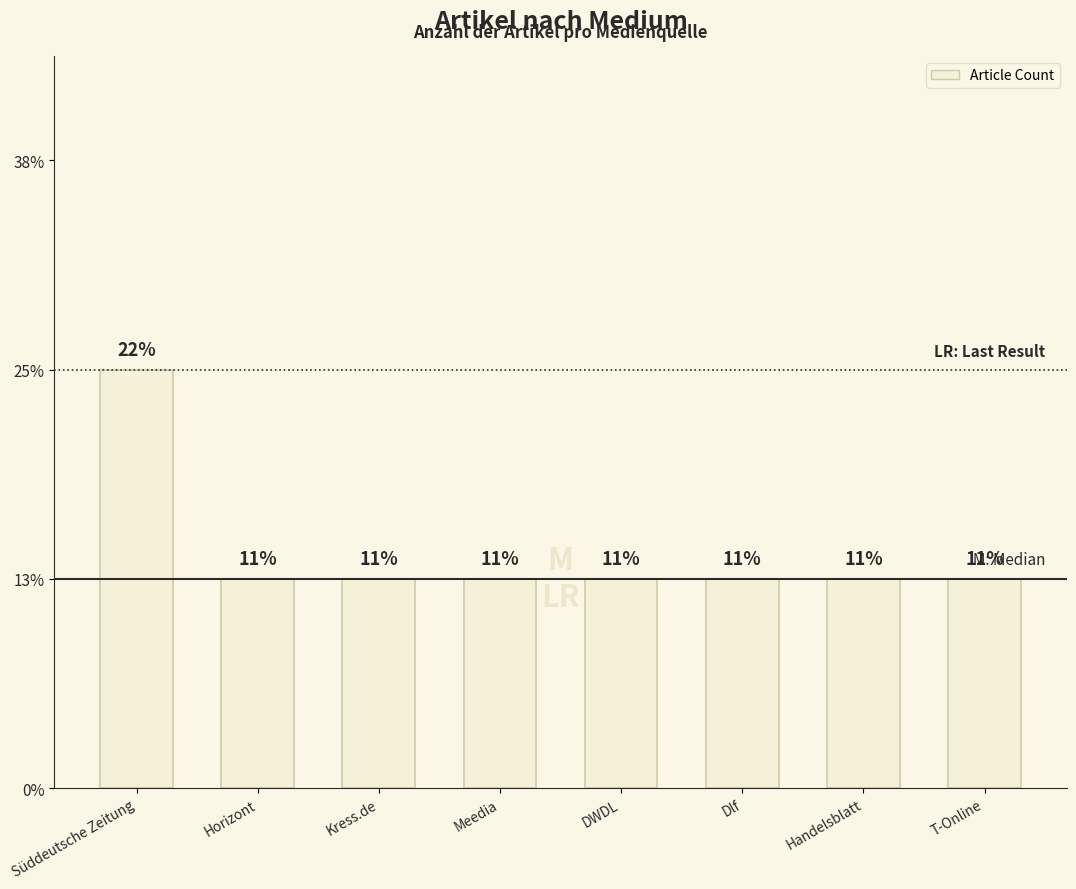

Approximately how many times larger is the value at Handelsblatt compared to Kress.de?

1.0